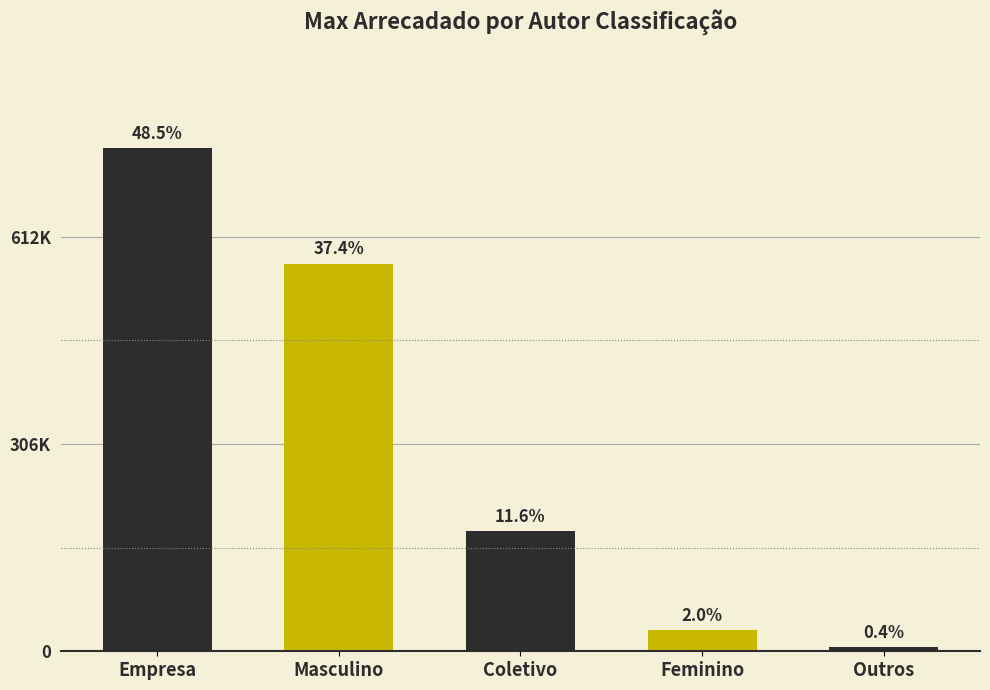

What is the maximum value shown in the chart?

742785.0